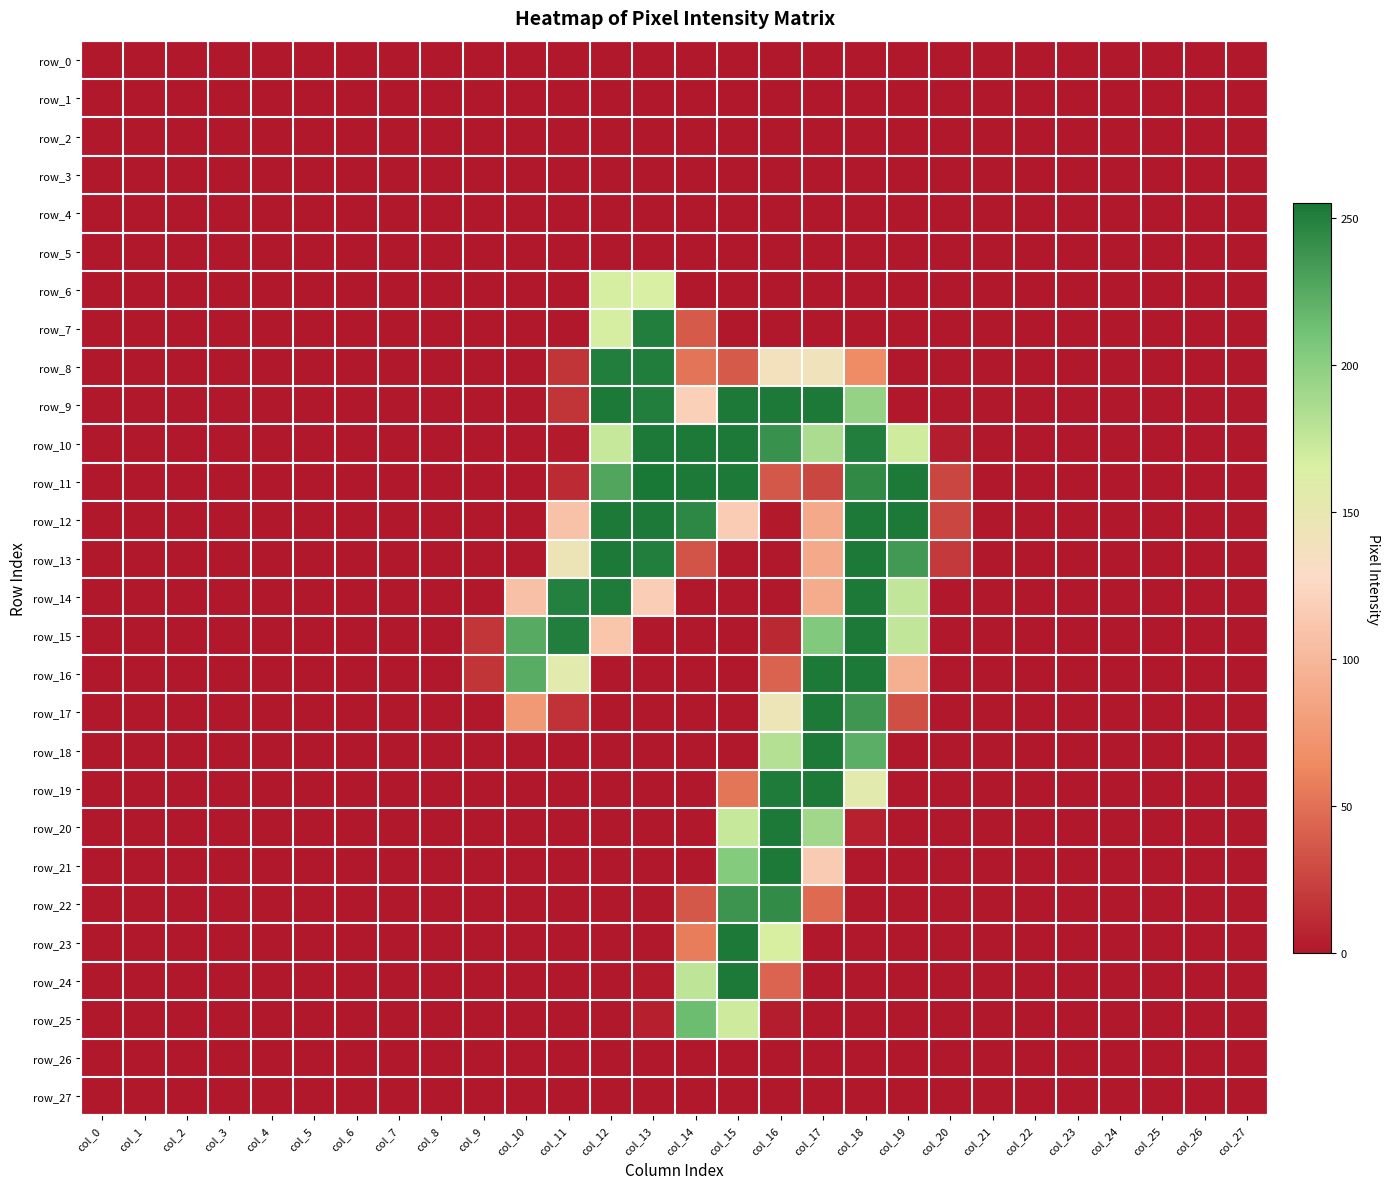

Rank the series at col_4 from lowest to highest value.

row_0, row_1, row_2, row_3, row_4, row_5, row_6, row_7, row_8, row_9, row_10, row_11, row_12, row_13, row_14, row_15, row_16, row_17, row_18, row_19, row_20, row_21, row_22, row_23, row_24, row_25, row_26, row_27